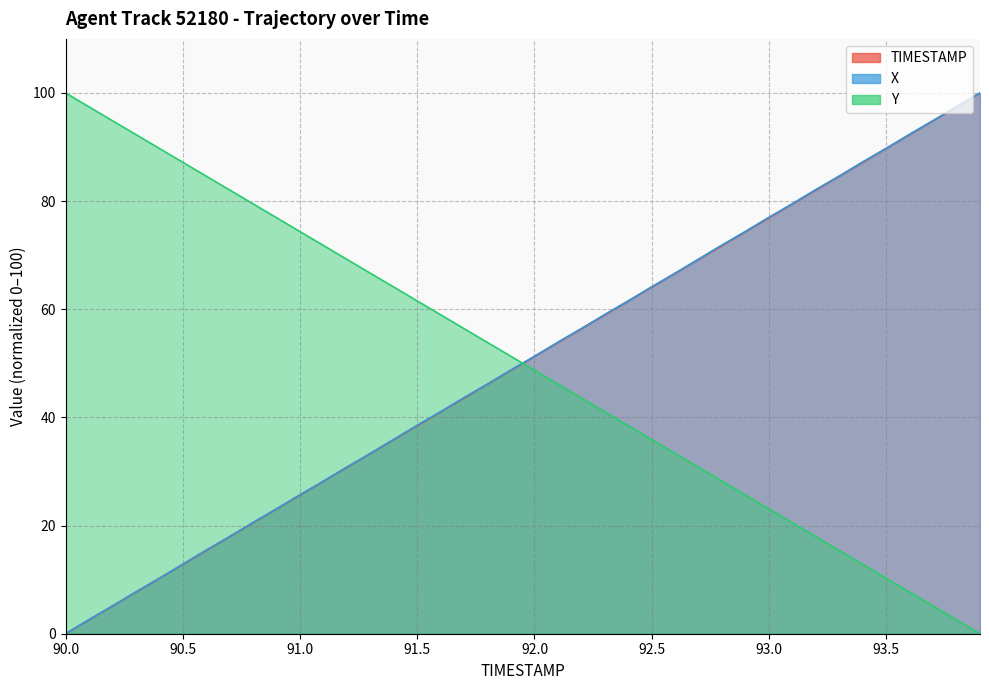

Count the number of data series in this chart.

3